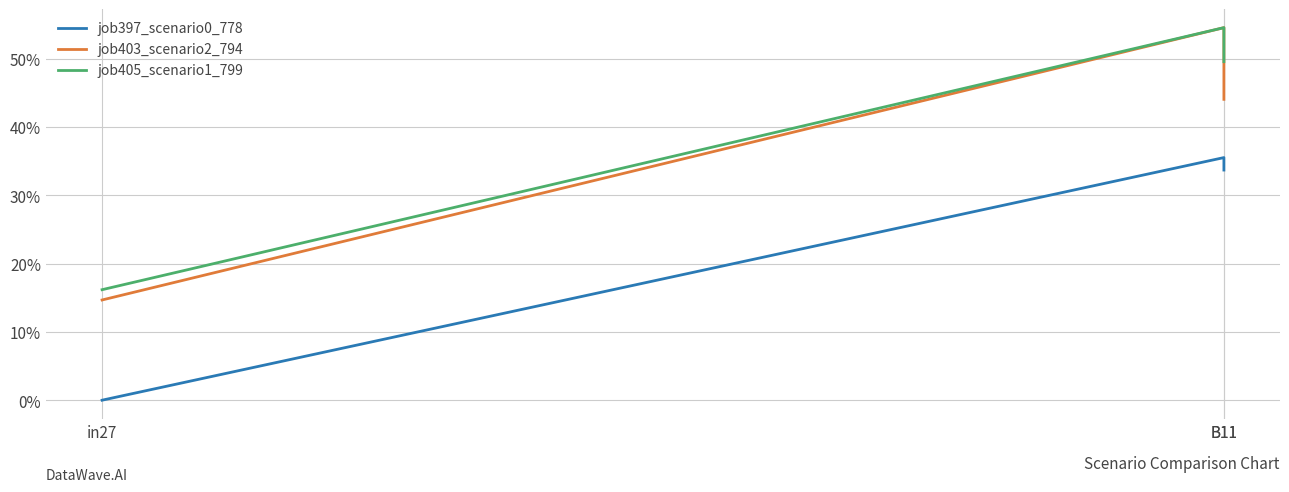

Reading left to right, extract all data points from this chart.

job397_scenario0_778: in27=0.0	B11=0.4	B11=0.3
job403_scenario2_794: in27=0.1	B11=0.5	B11=0.4
job405_scenario1_799: in27=0.2	B11=0.5	B11=0.5